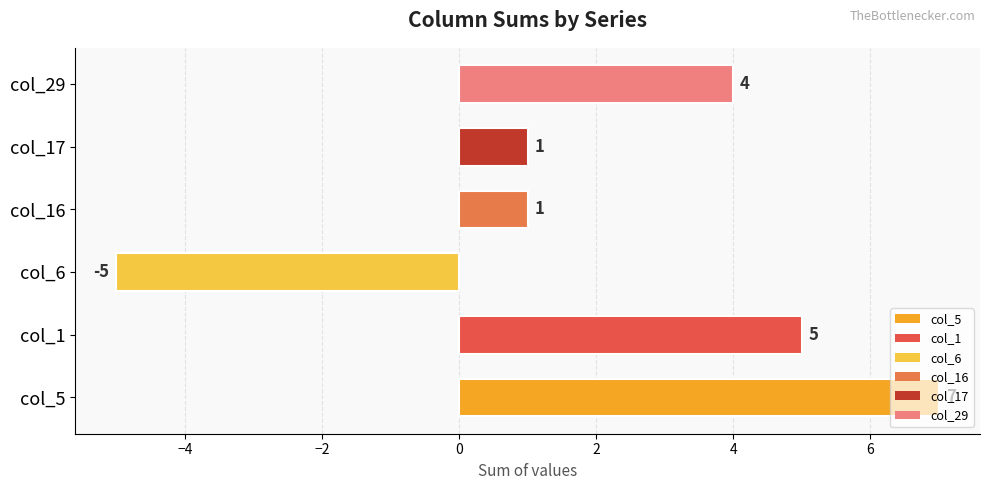

Is it true that the value at col_6 is -3?

False